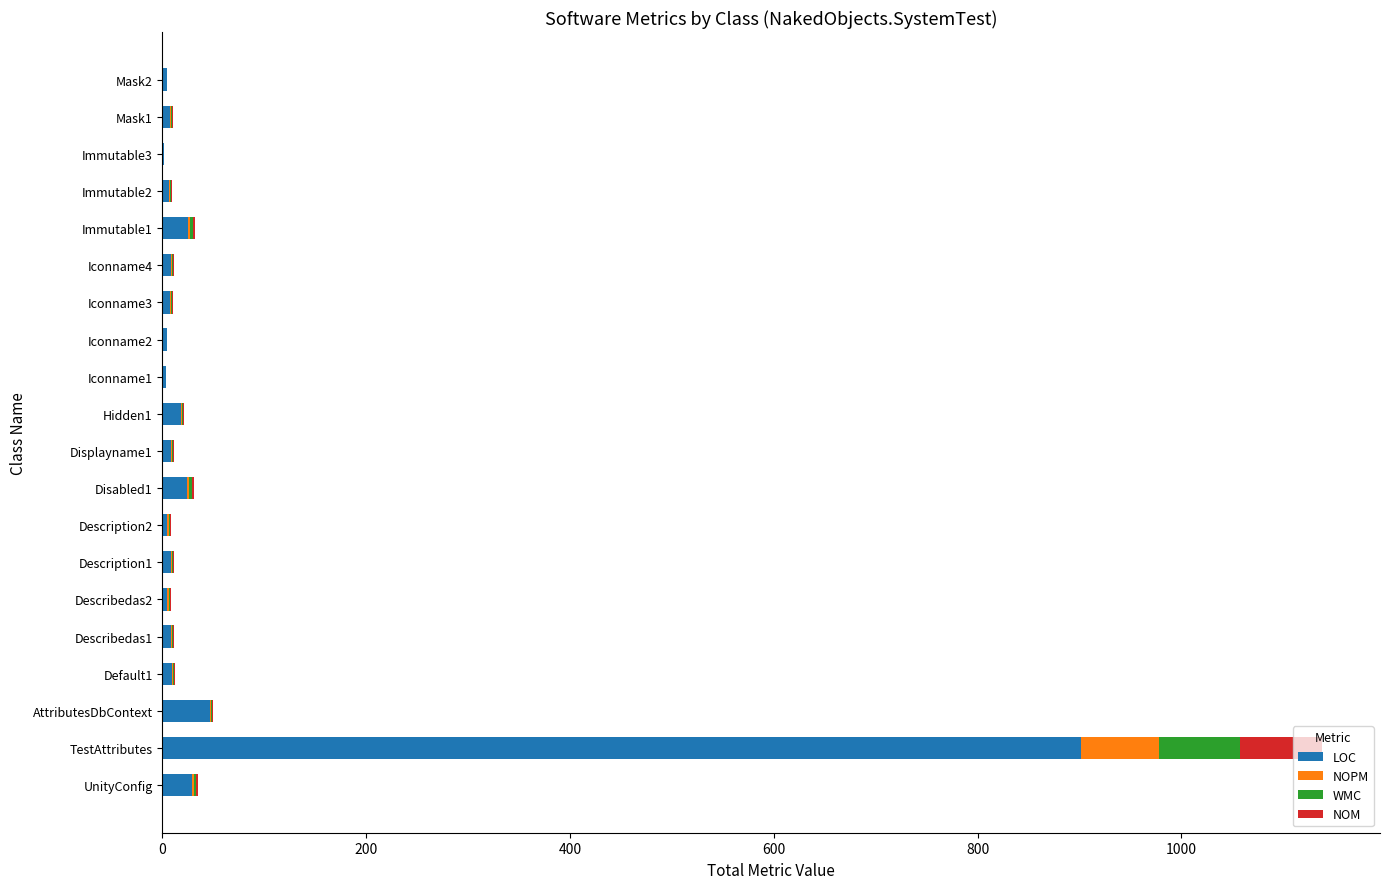

At which label does LOC reach its peak?

TestAttributes